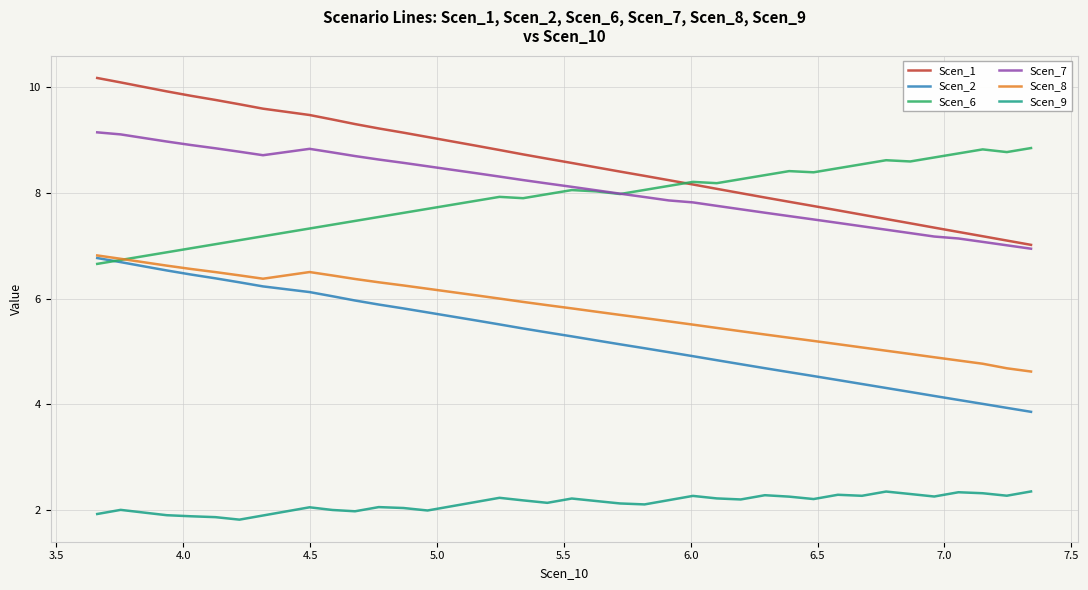

After their last crossing, which series has the higher values: Scen_6 or Scen_1?

Scen_6